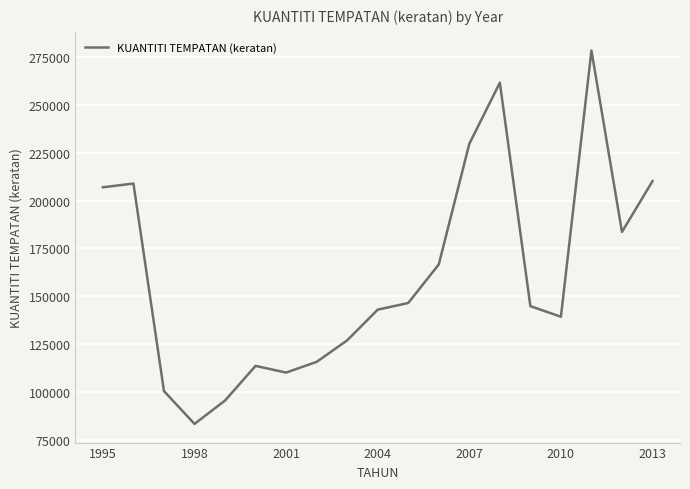

What is the greatest value displayed?

278368